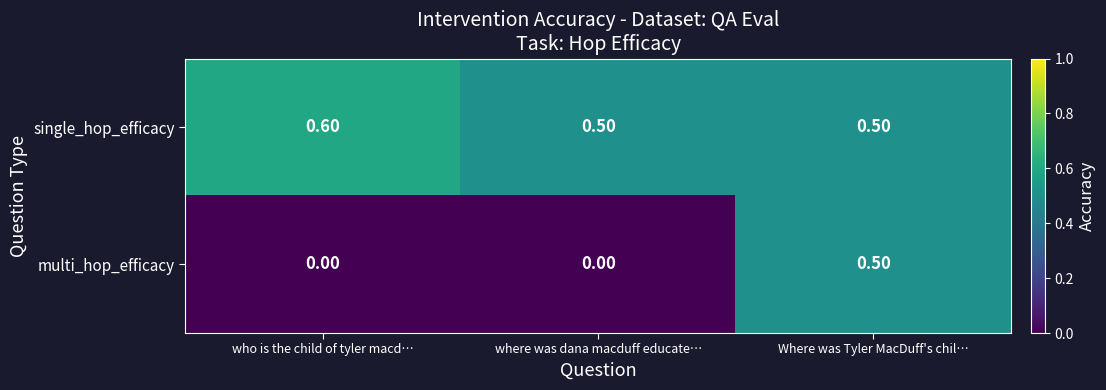

At which category does the chart reach its peak across all series?

who is the child of tyler macd…